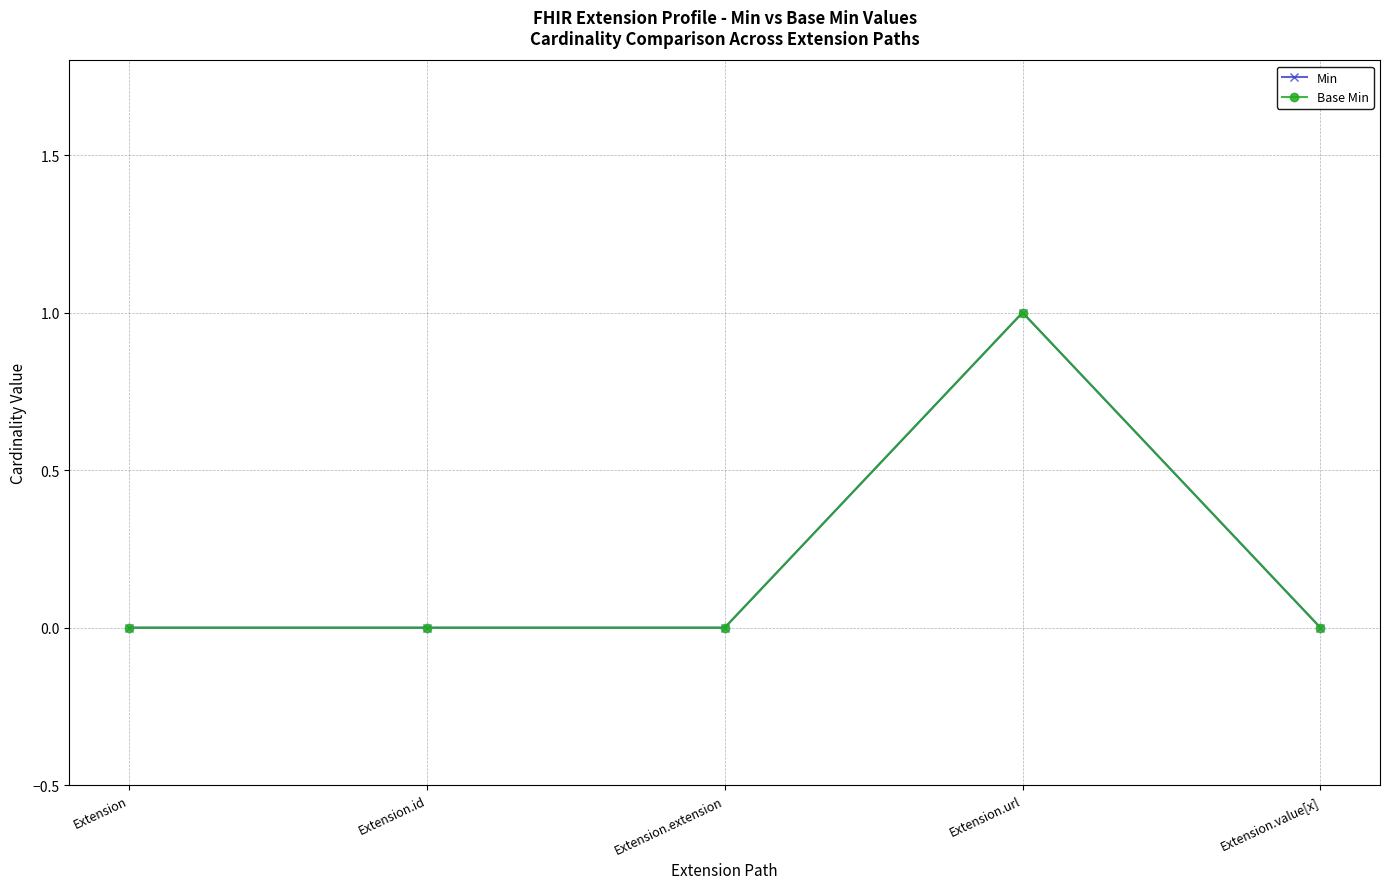

In Min, how many points are higher than both neighbors (excluding endpoints)?

1